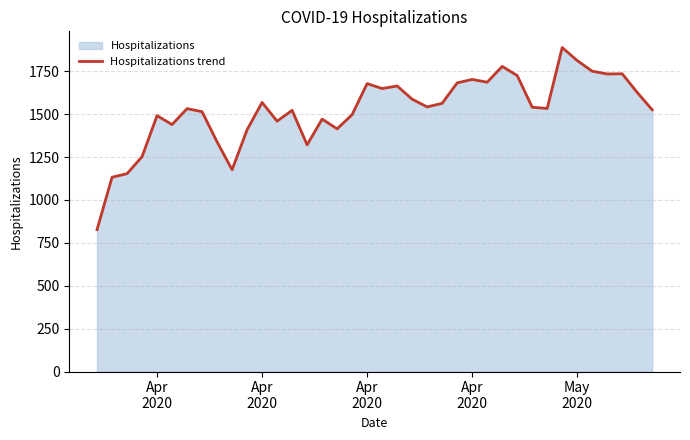

Count the number of data series in this chart.

1